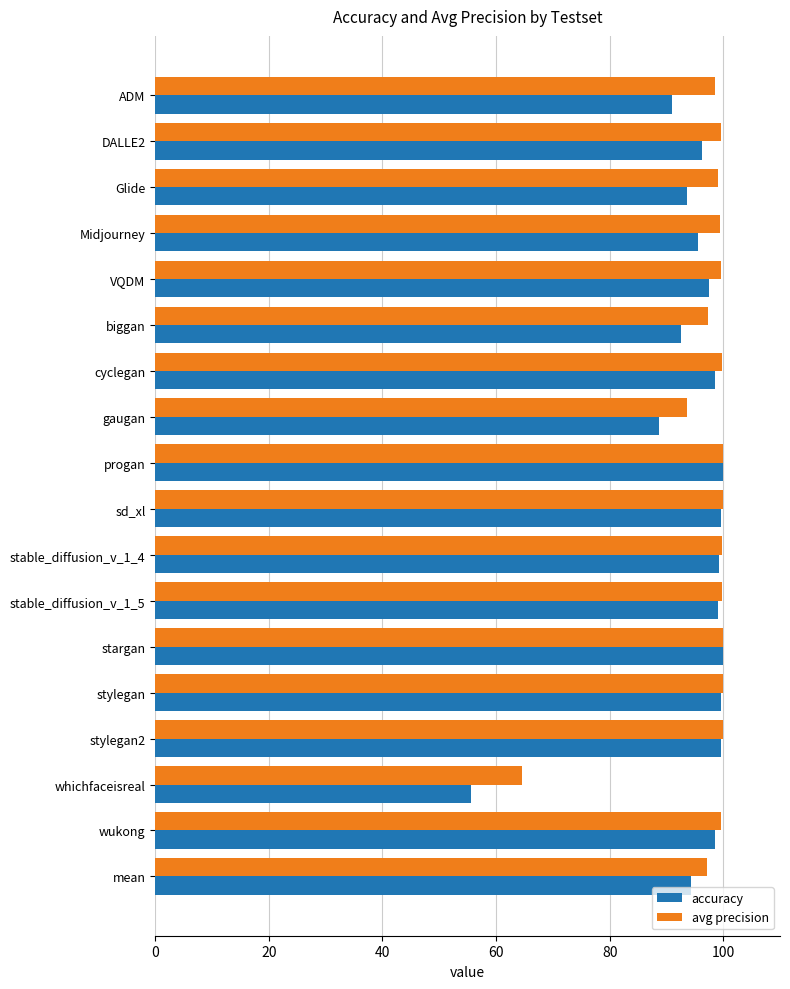

What is the difference between the maximum and second lowest values in the avg precision series?

6.3